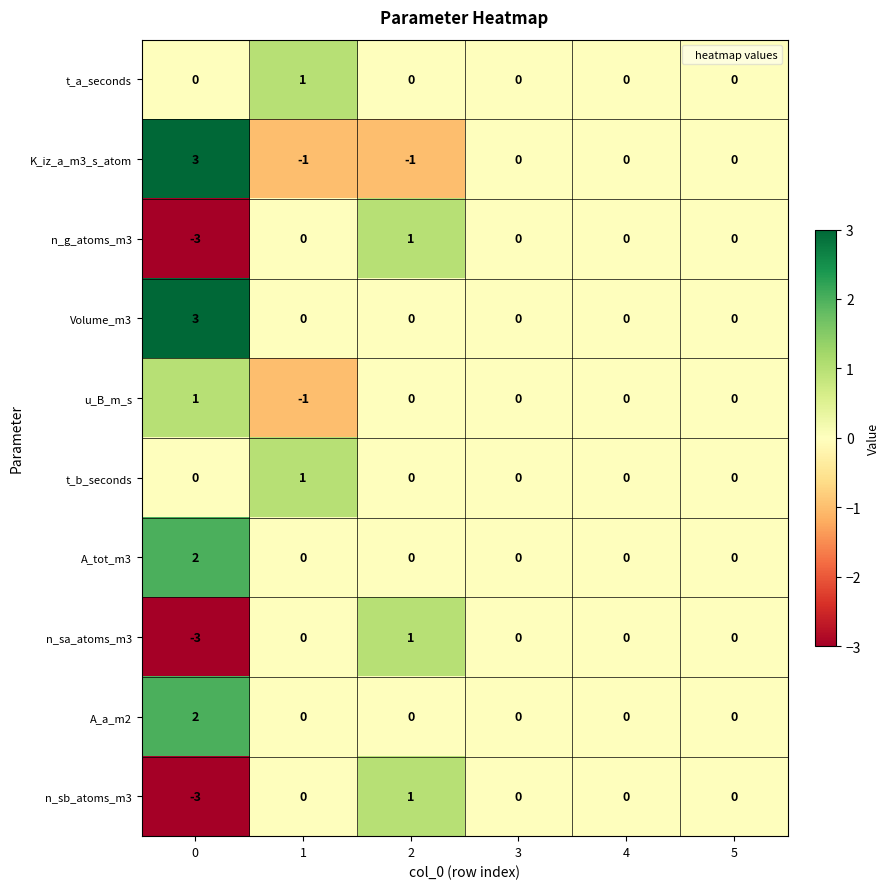

Count the A_tot_m3 values in the range 0 to 1.

5